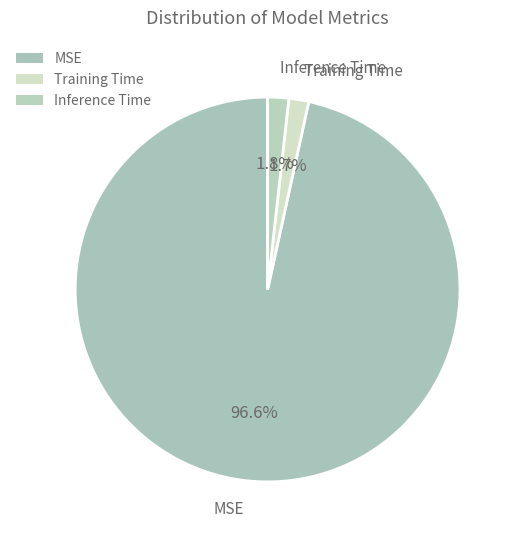

To the nearest percent, what is the average slice percentage?

33%